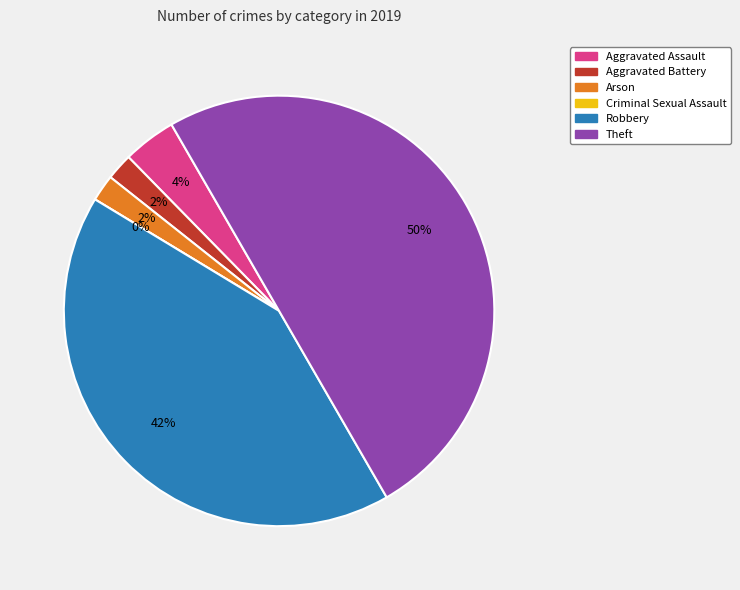

Rank the categories by value from highest to lowest.

Theft, Robbery, Aggravated Assault, Aggravated Battery, Arson, Criminal Sexual Assault